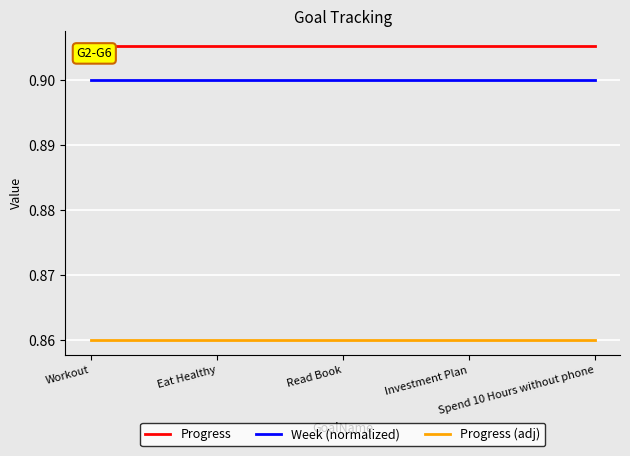

True or false: Progress and Week (normalized) cross at least once.

False